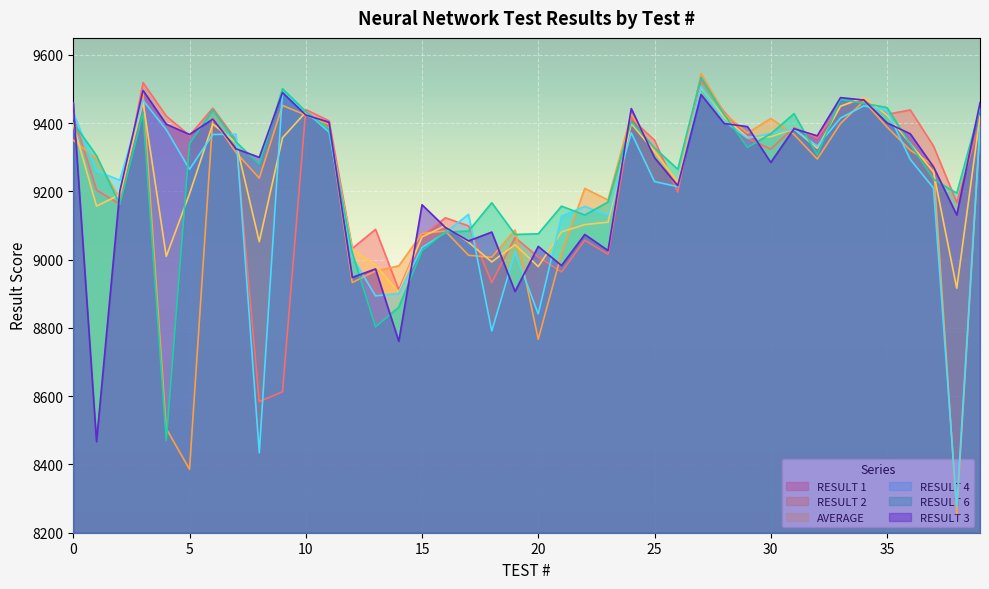

What is the sum of all RESULT 3 values?

369685.0